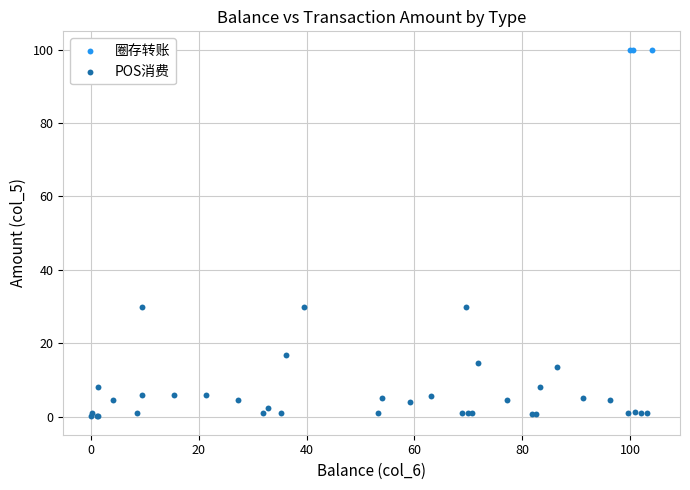

Which series contains the lowest Y value?

POS消费